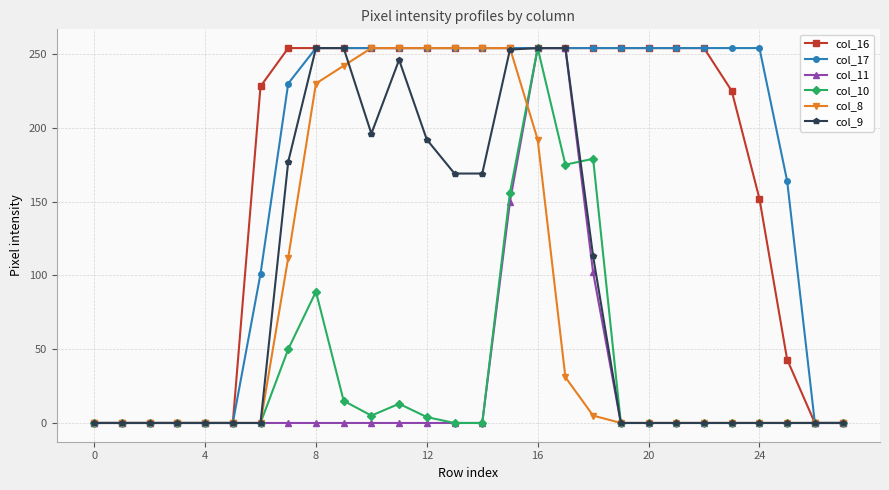

What is the highest value of the col_8 series?

254